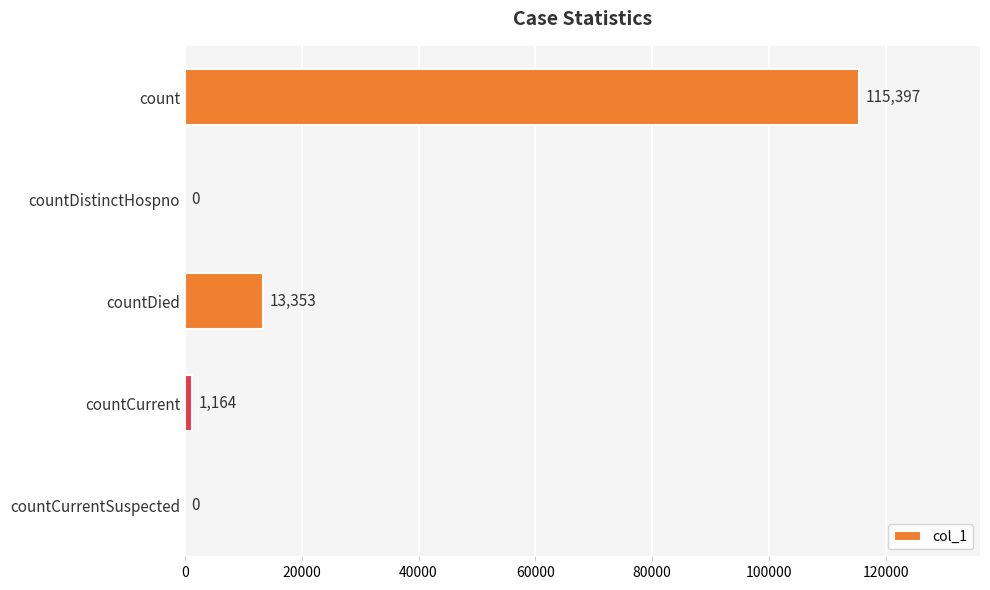

Reading top to bottom, what are all the values shown in this chart?

count=115397	countDistinctHospno=0	countDied=13353	countCurrent=1164	countCurrentSuspected=0